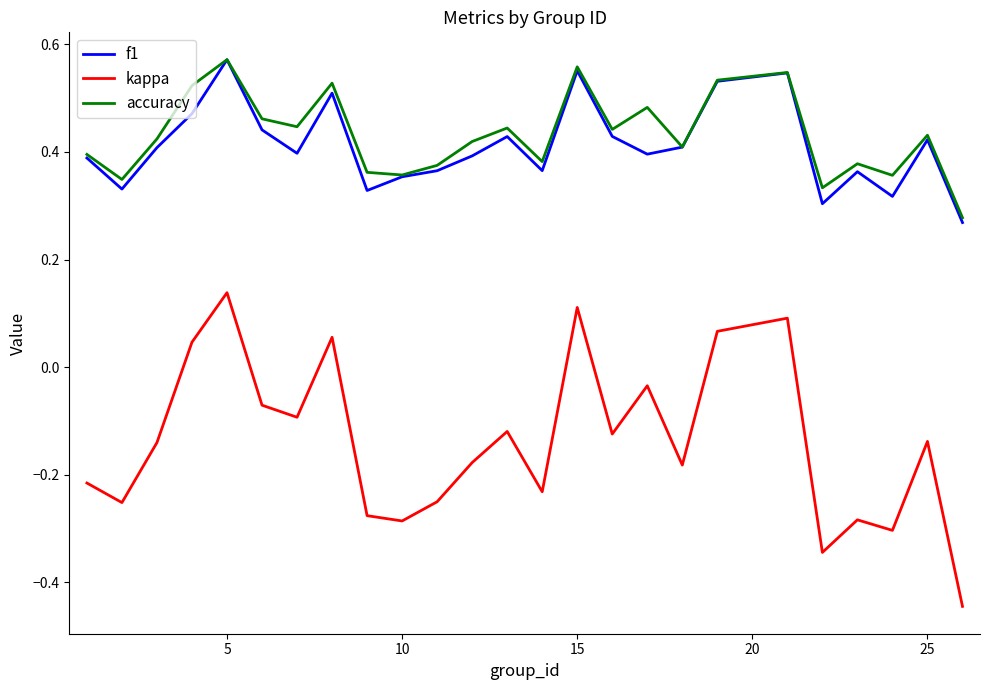

True or false: kappa and accuracy intersect in this chart.

False